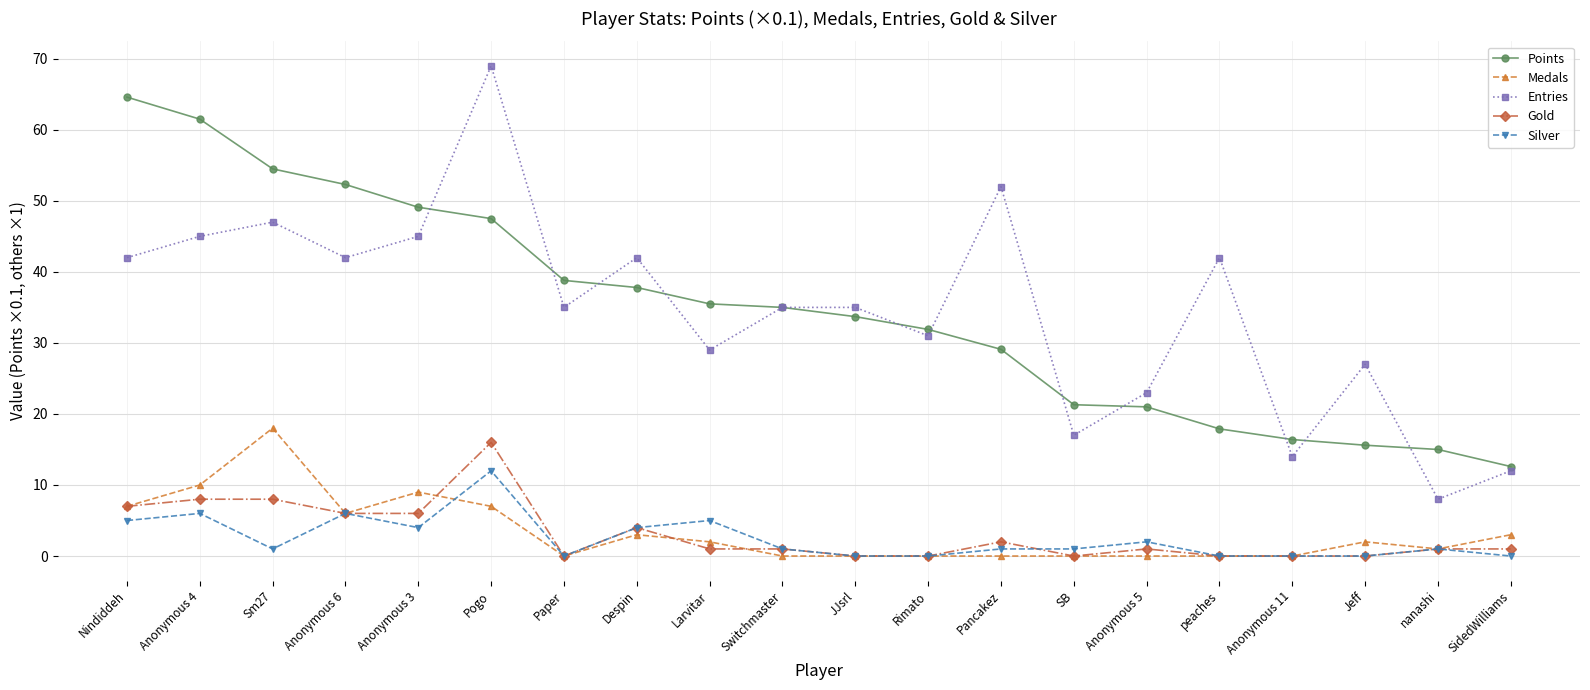

At which category does Entries reach its first local peak?

Sm27